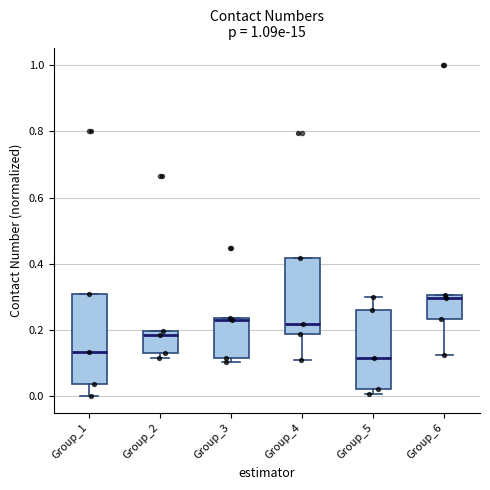

Where is the upper edge of the box for Group_3 on the y-axis? The values are not printed on the chart, so give them approximately, as read against the axis.

0.24